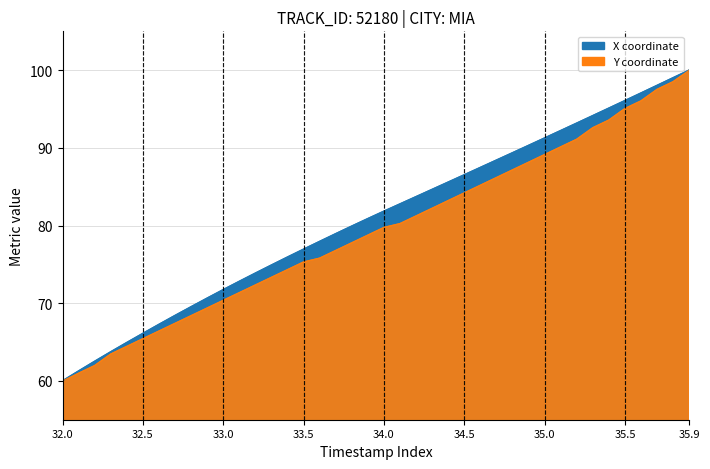

True or false: Y has more than 0 points higher than both neighbors.

False